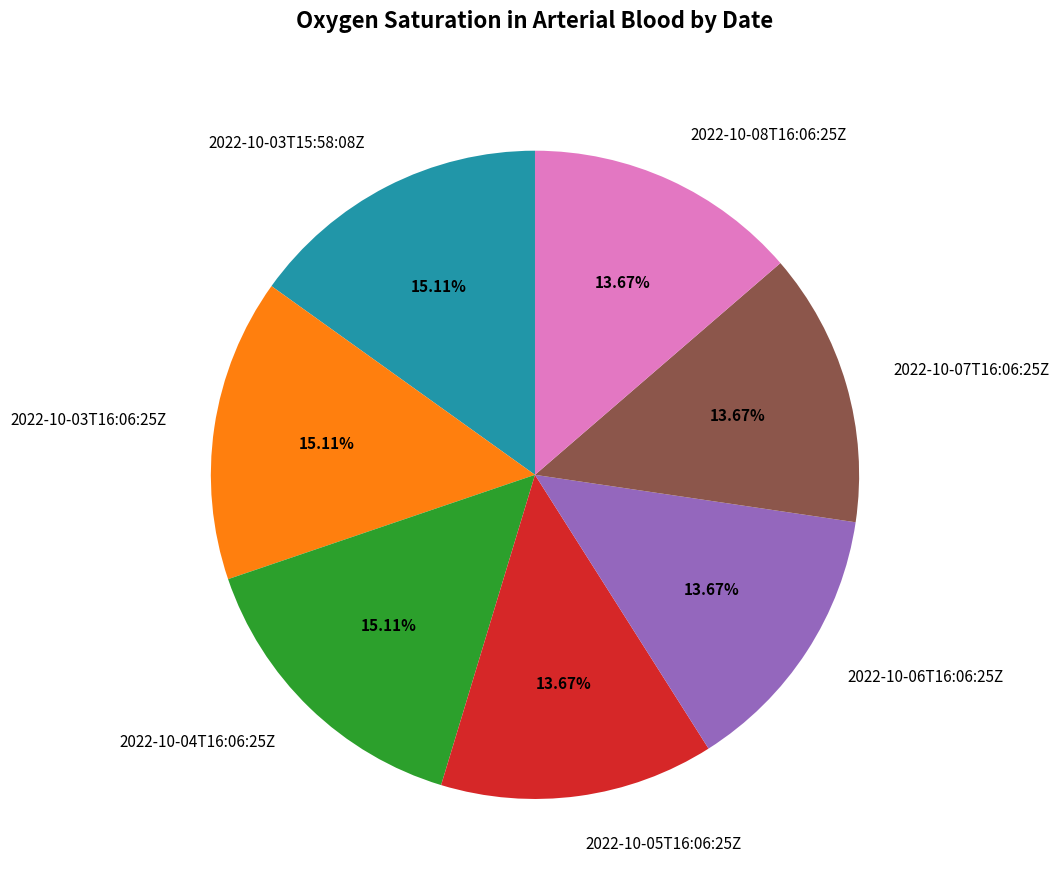

Does any single category account for the majority?

No